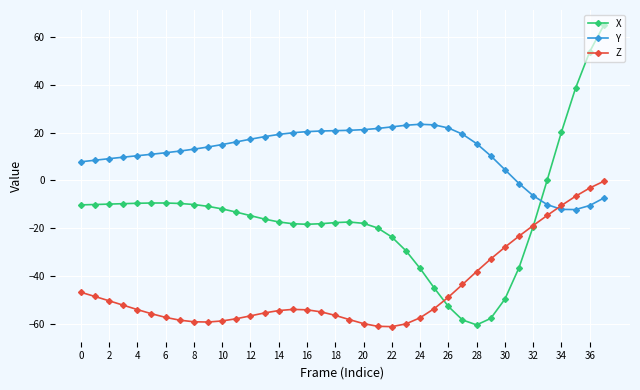

What is the value of the Y point at the 15th from the left?

19.2